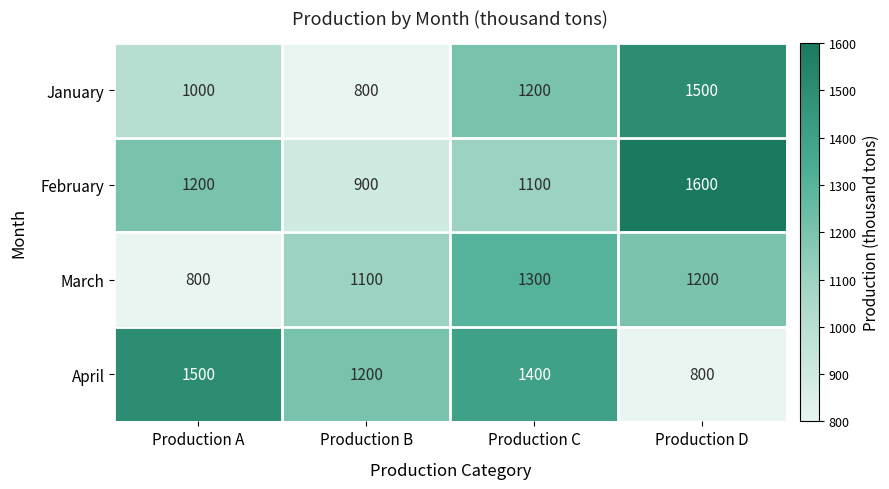

Where does the March series first go above 1200?

Production C